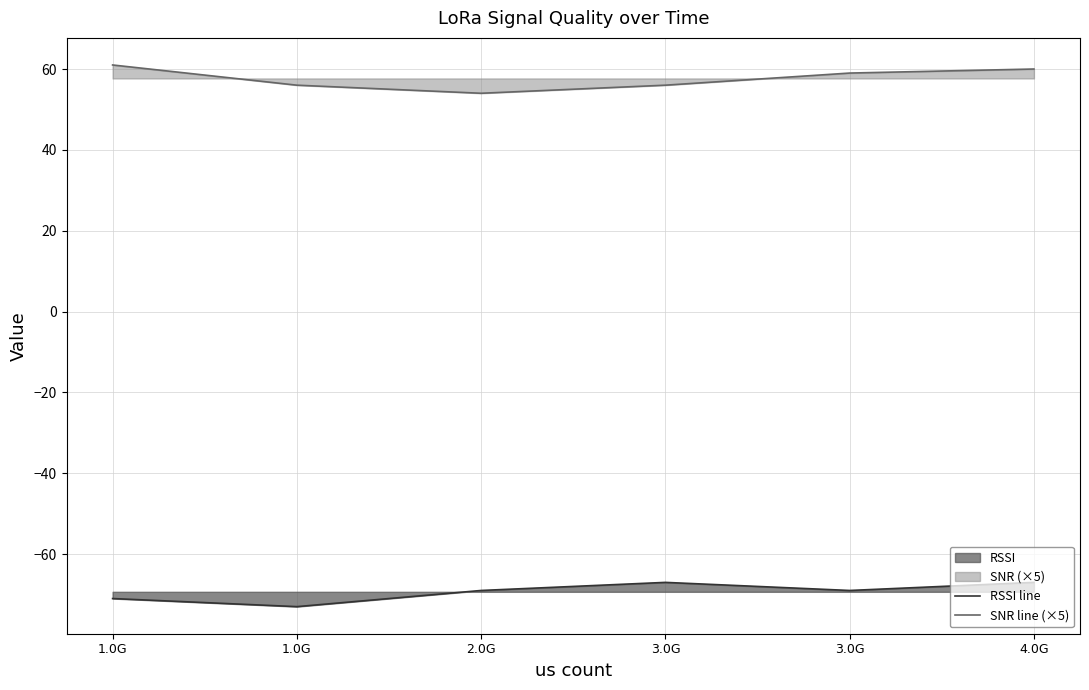

Which series has the largest range (max minus min)?

SNR line (×5)